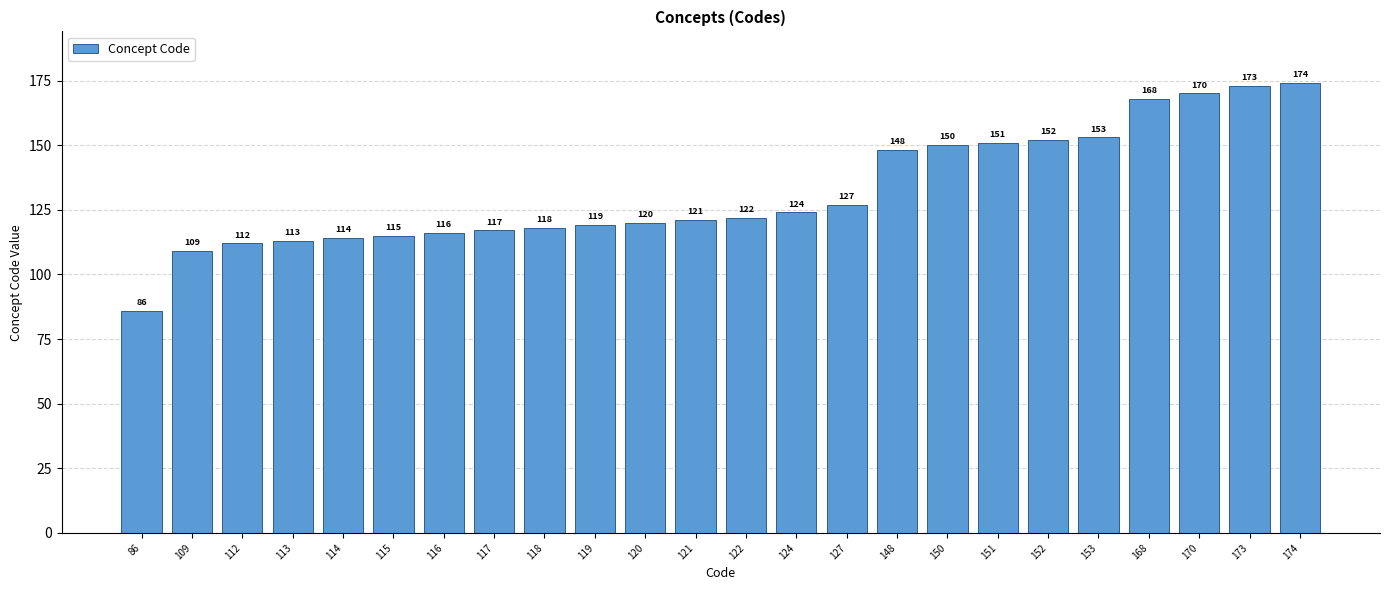

How many data points are less than 122?

12